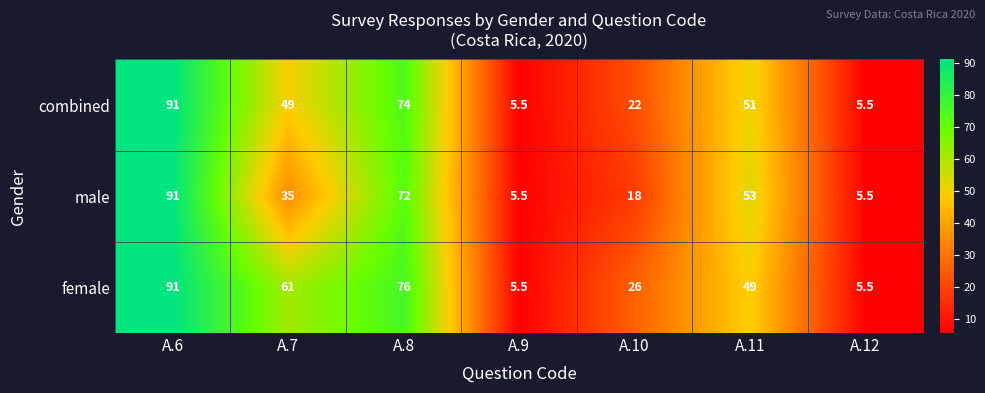

What is the spread (max minus min) of values at A.7?

26.0